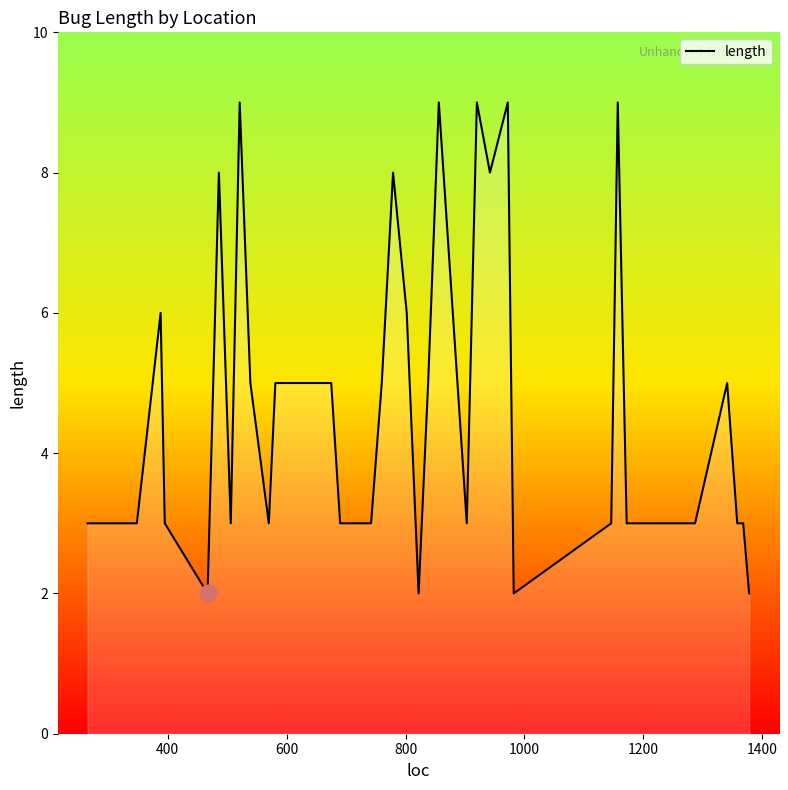

What is the difference between the maximum and minimum values?

7